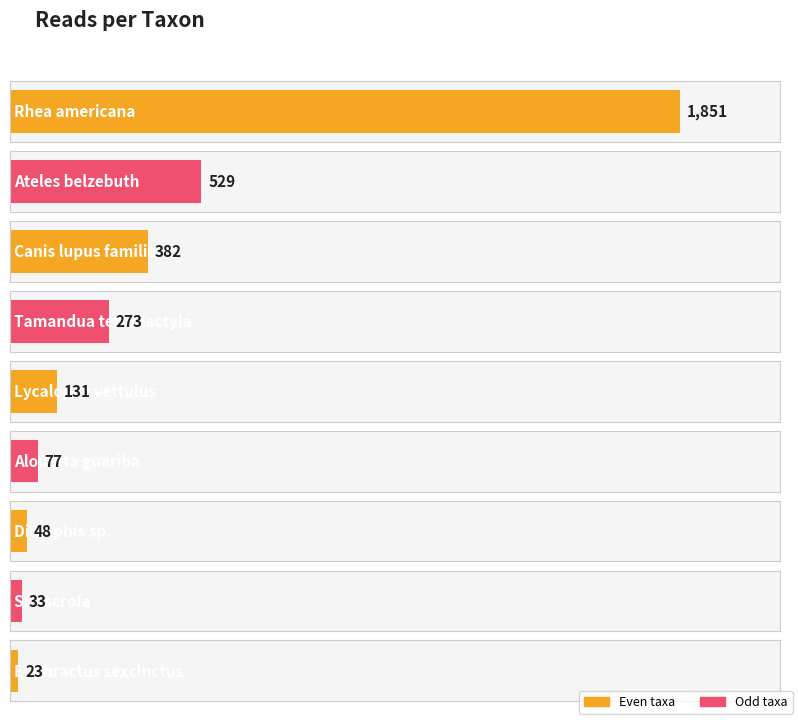

The value at Lycalopex vettulus is 43. True or false?

False